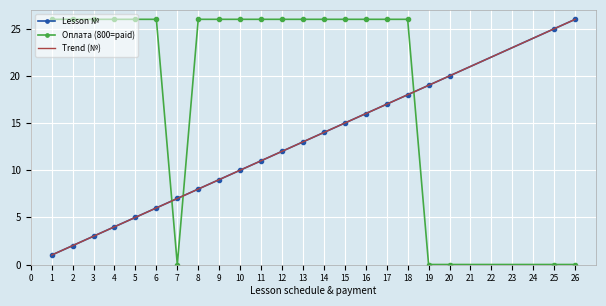

Reading left to right, what are all the values shown in this chart?

Lesson №: 1.0	2.0	3.0	4.0	5.0	6.0	7.0	8.0	9.0	10.0	11.0	12.0	13.0	14.0	15.0	16.0	17.0	18.0	19.0	20.0	25.0	26.0
Оплата (800=paid): 26.0	26.0	26.0	26.0	26.0	26.0	0.0	26.0	26.0	26.0	26.0	26.0	26.0	26.0	26.0	26.0	26.0	26.0	0.0	0.0	0.0	0.0
Trend (№): 1.0	2.0	3.0	4.0	5.0	6.0	7.0	8.0	9.0	10.0	11.0	12.0	13.0	14.0	15.0	16.0	17.0	18.0	19.0	20.0	25.0	26.0